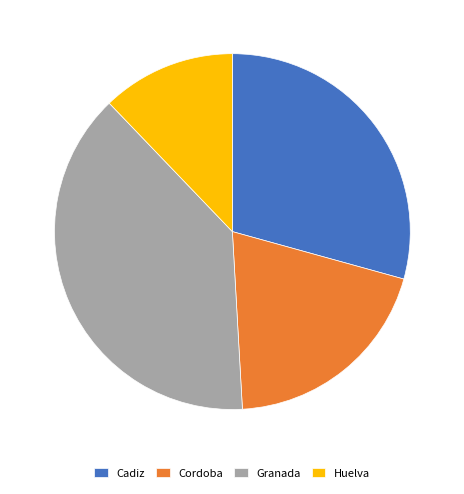

Which slice is the largest?

Granada